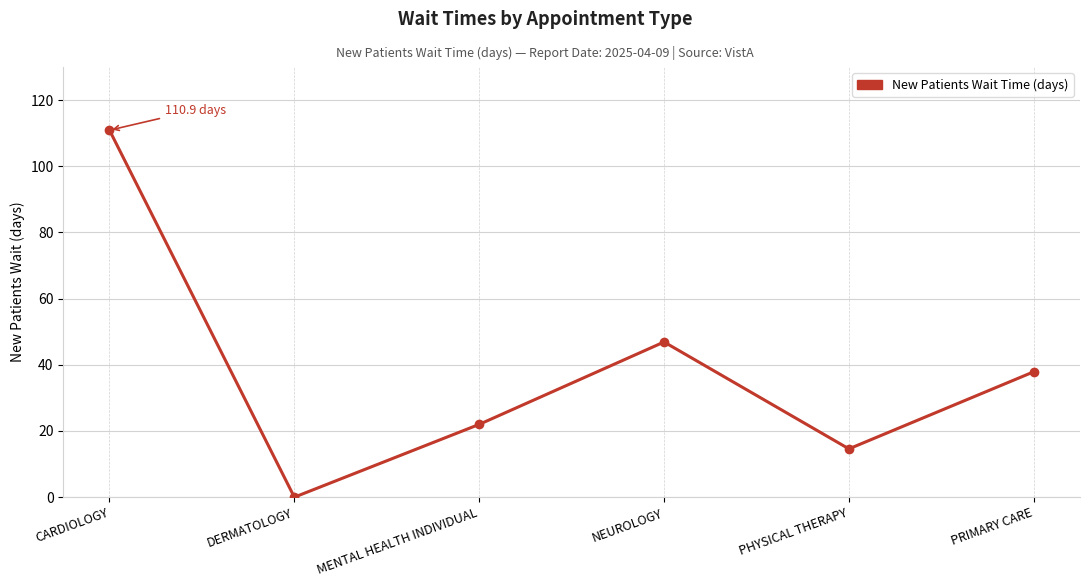

True or false: the data shows 10.6 at PRIMARY CARE.

False